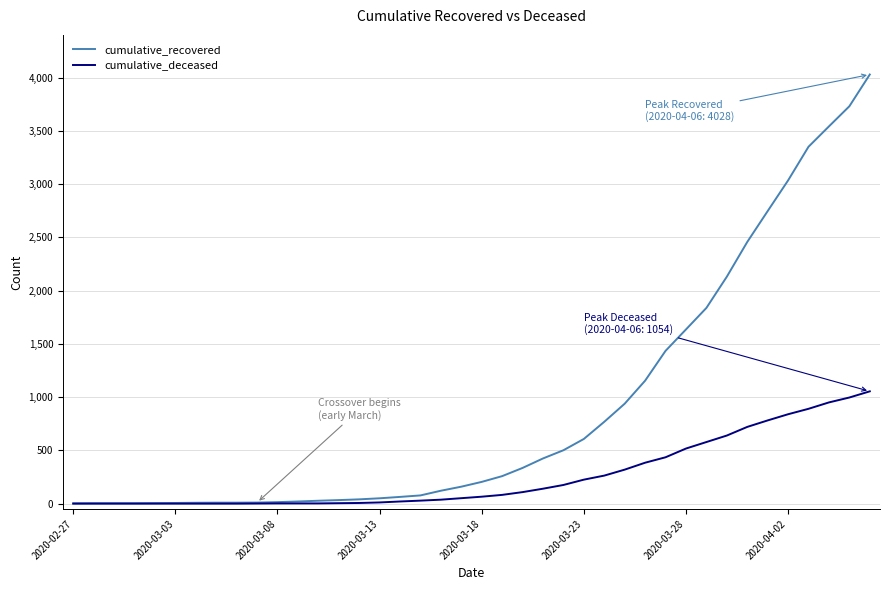

What are all the series names shown in the legend?

cumulative_recovered, cumulative_deceased